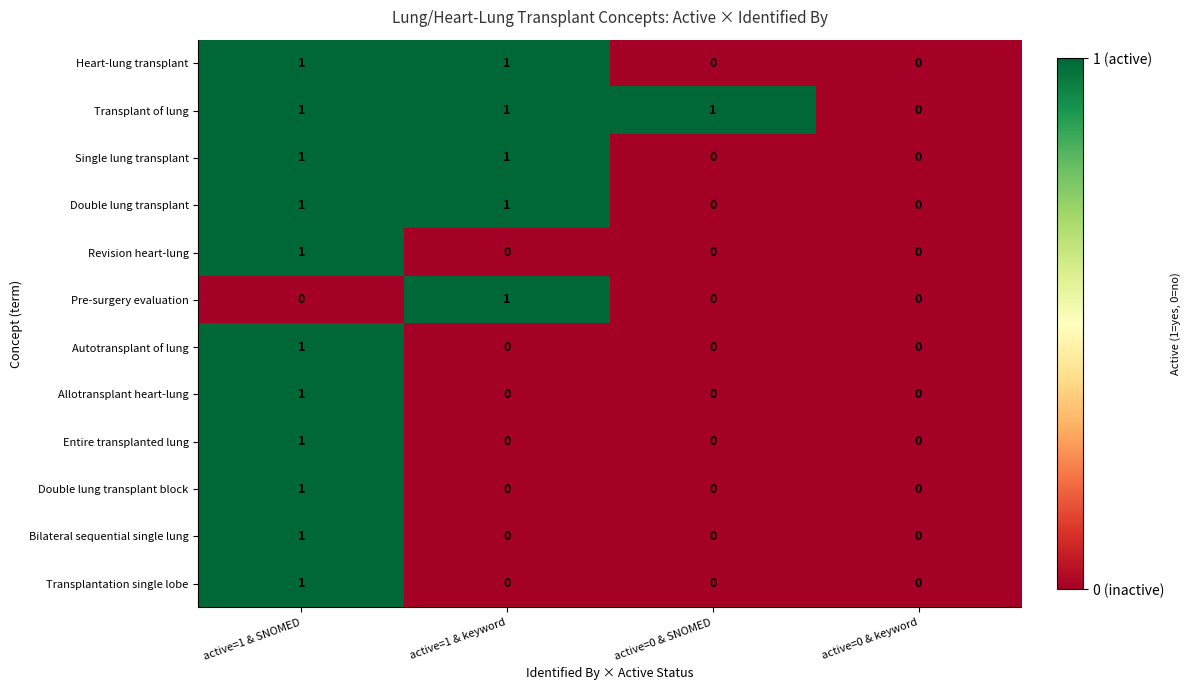

The value of Entire transplanted lung at active=1 & SNOMED is 1. True or false?

True